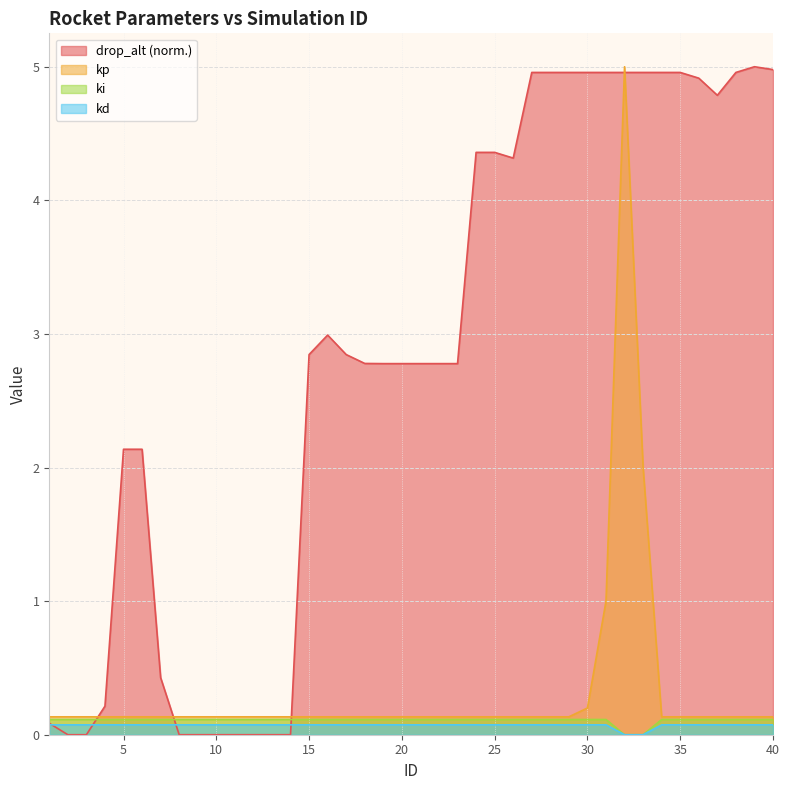

Which has a higher value, 18 or 1?

18